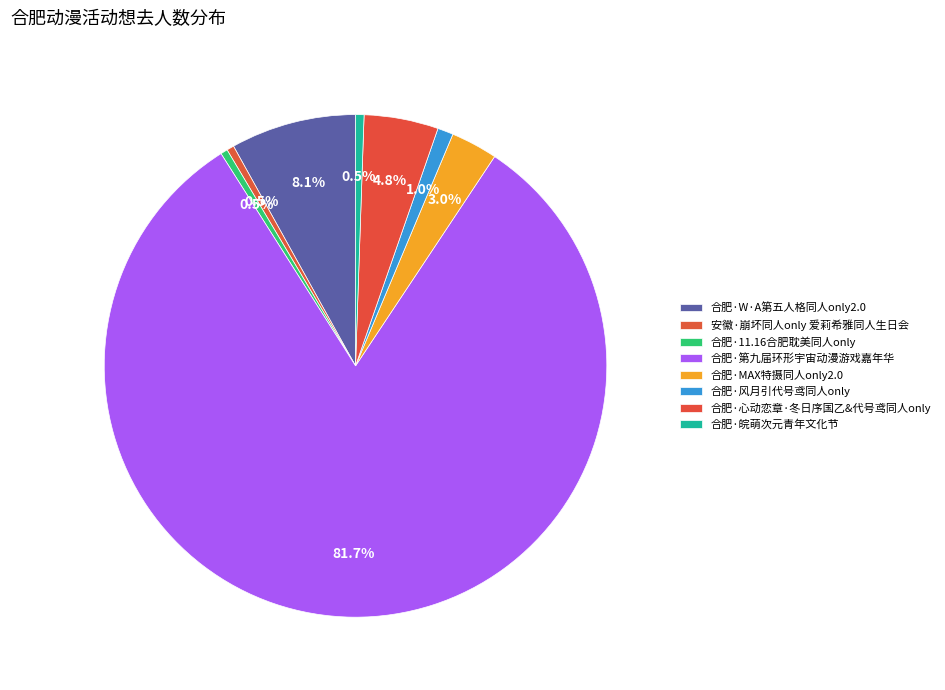

Which category has the smallest portion of the pie?

合肥·11.16合肥耽美同人only